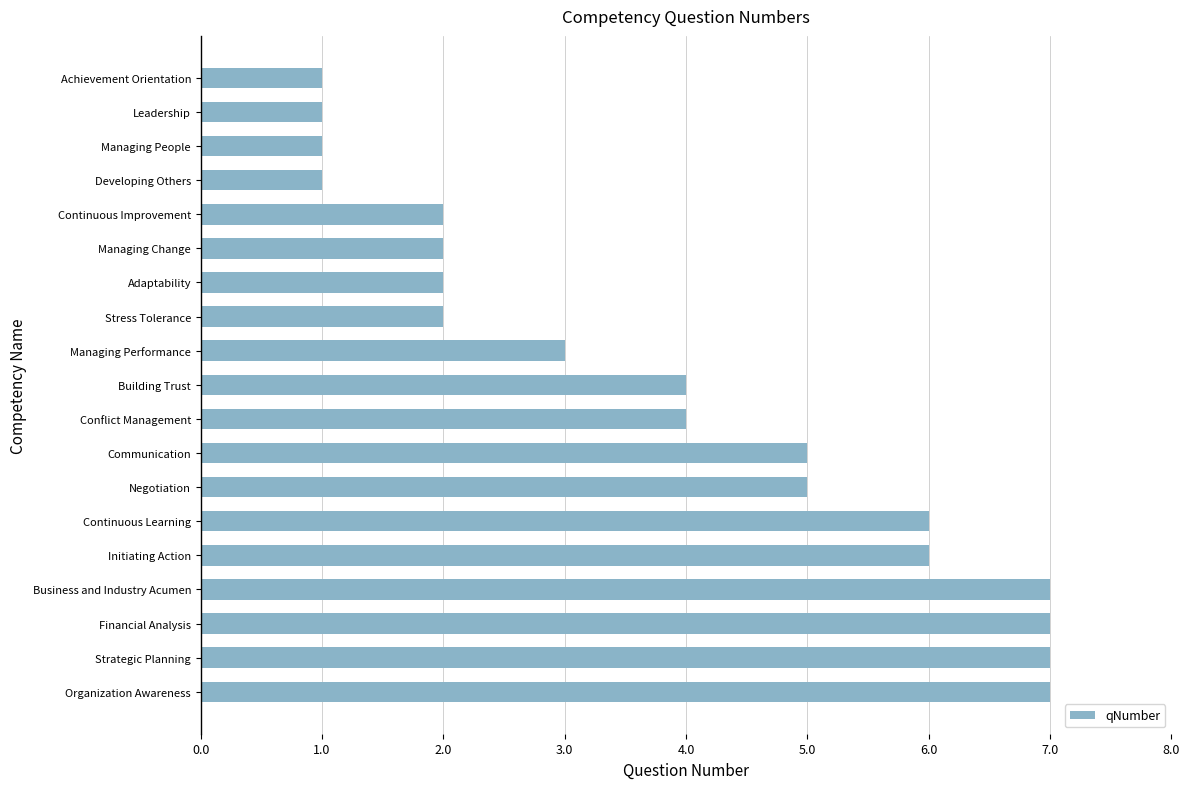

How many bars are there in total?

19